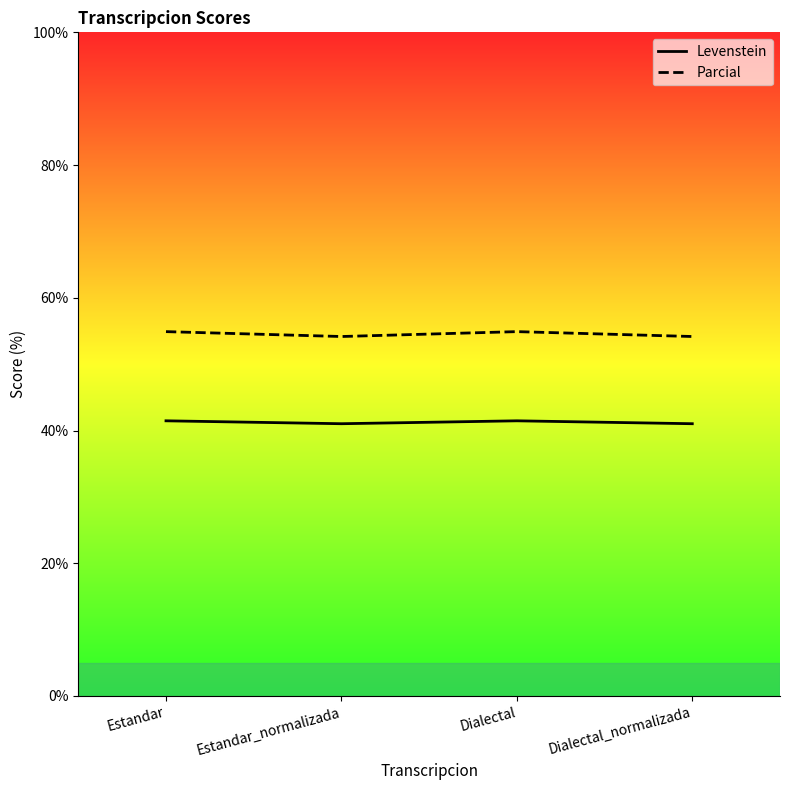

How many data points does each series have?

4